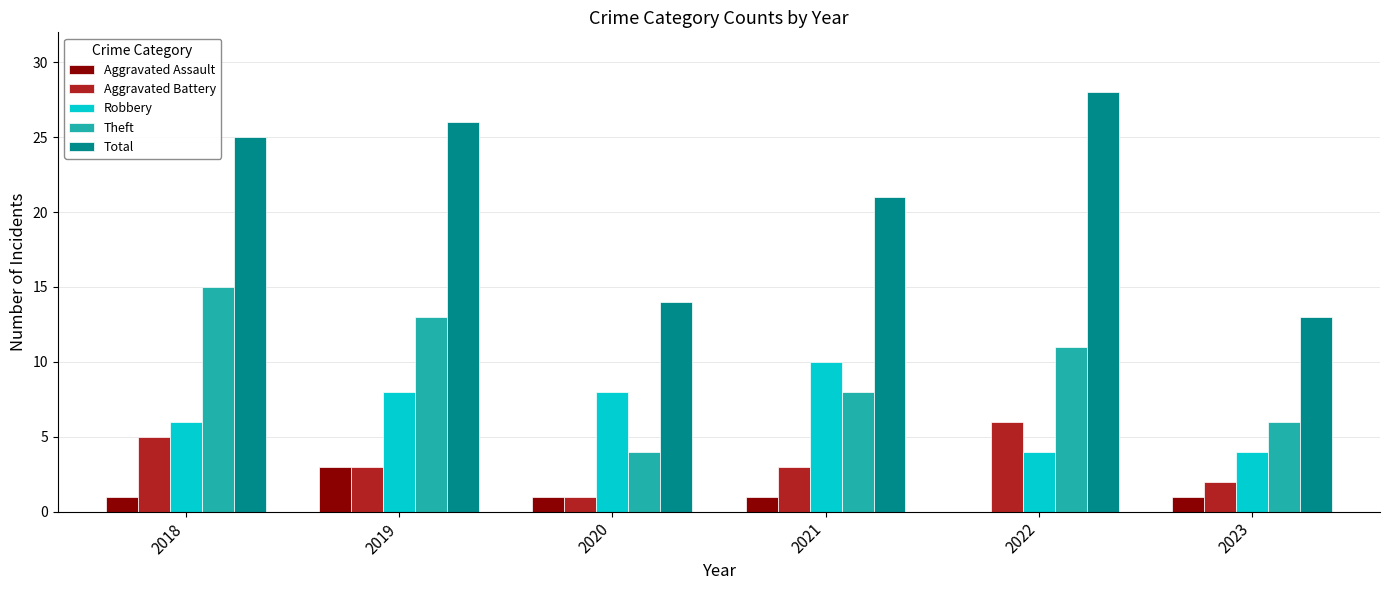

How many distinct data groups are displayed?

5